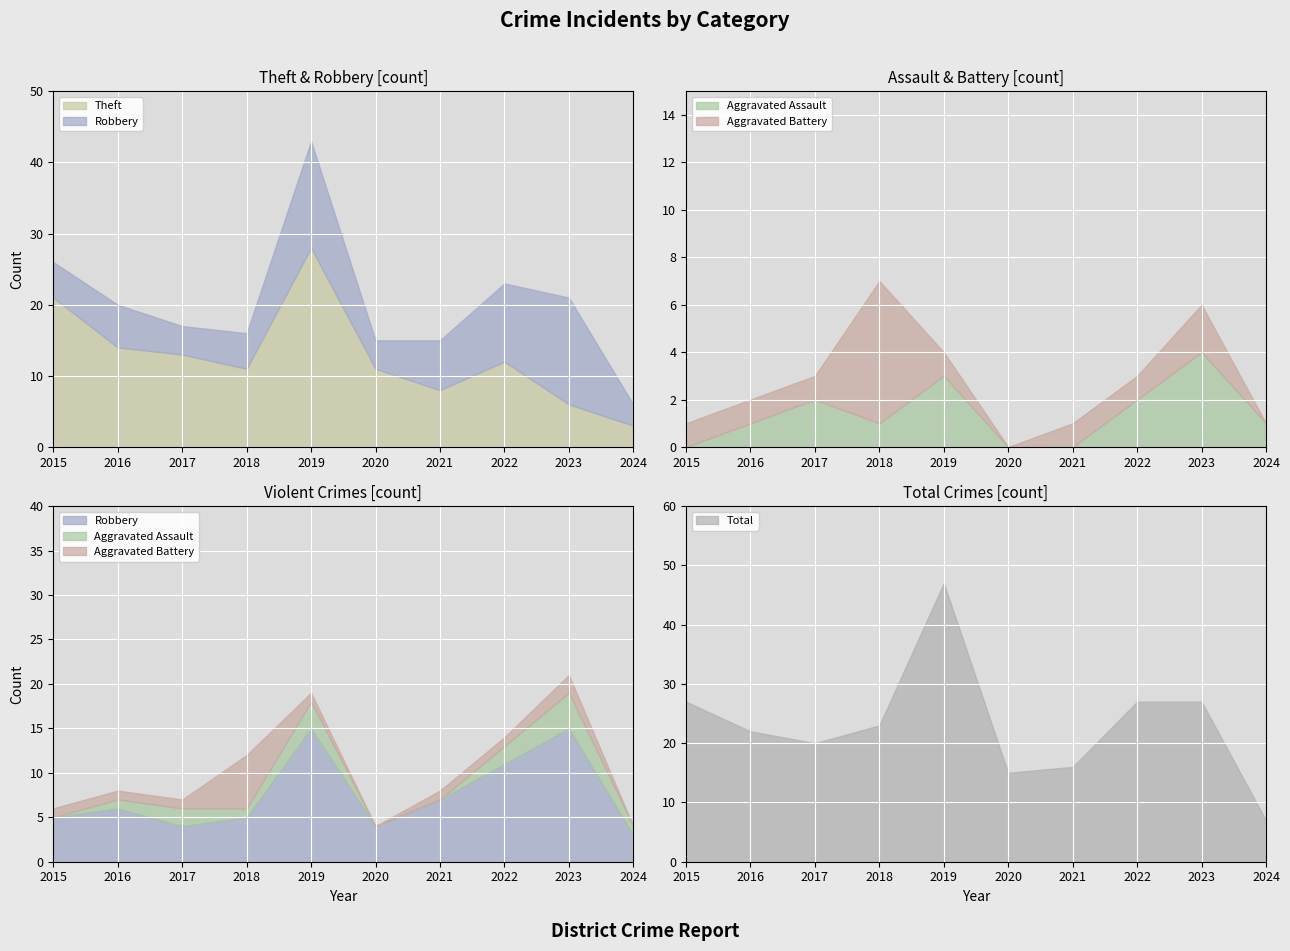

What is the value of the Total point at the 5th from the left?

47